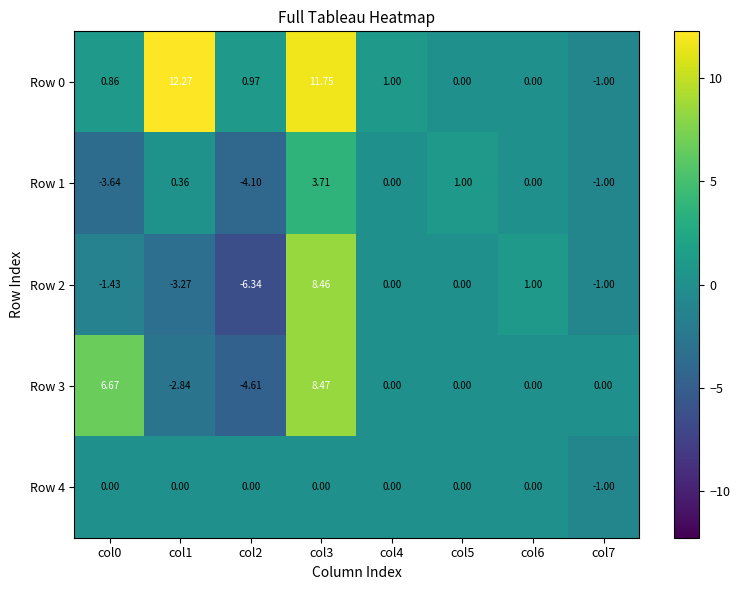

Is the value of Row 4 at col1 greater than the value of Row 2 at col7?

Yes